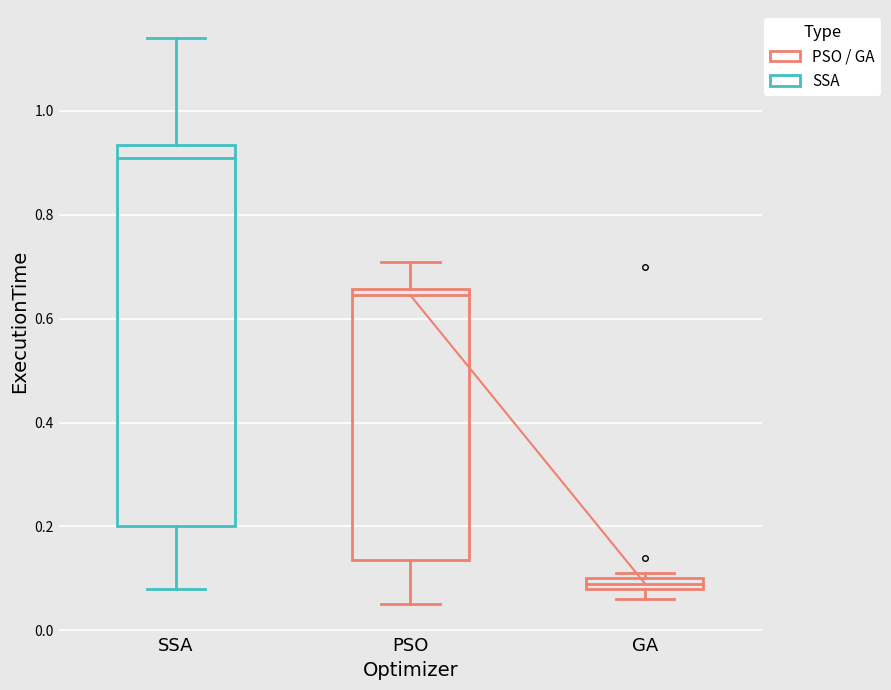

Which box's median line is the lowest?

GA